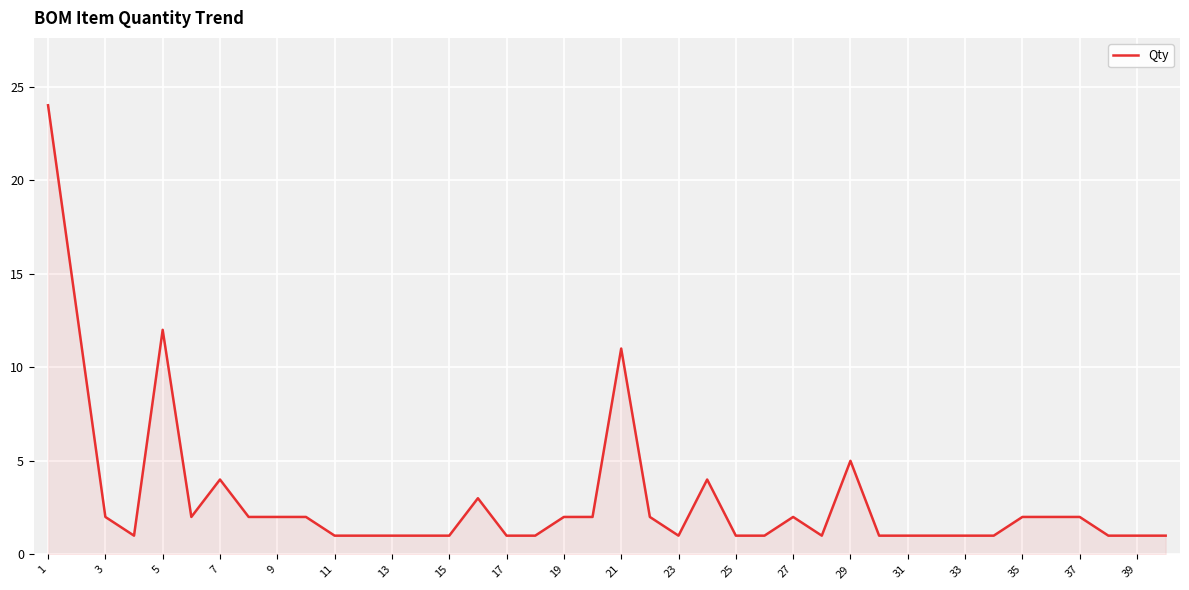

What is the difference between the maximum and minimum values?

23